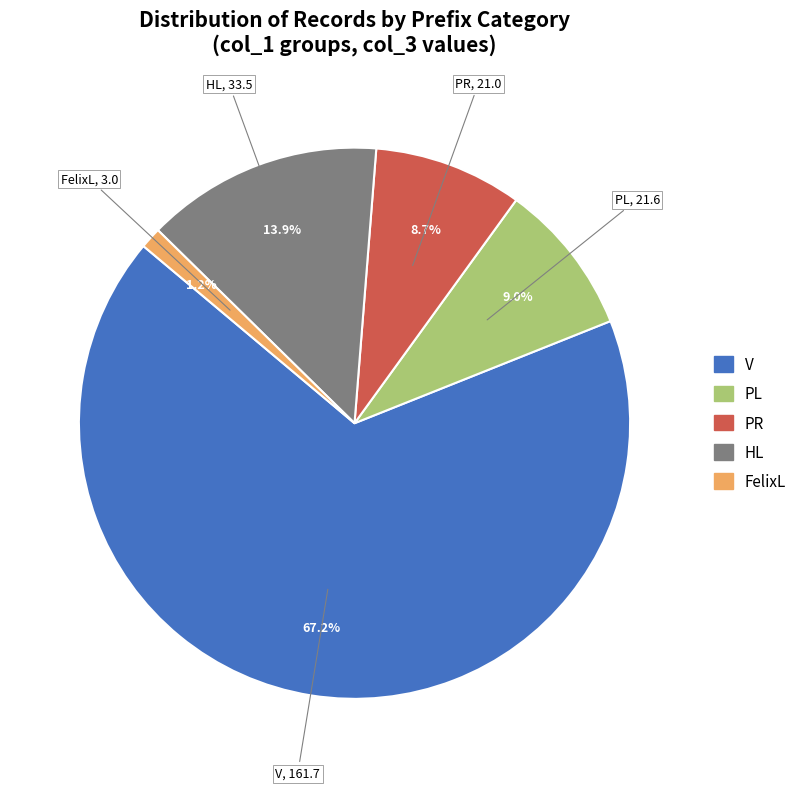

What is the ratio of the value at PR to the value at PL?

1.0